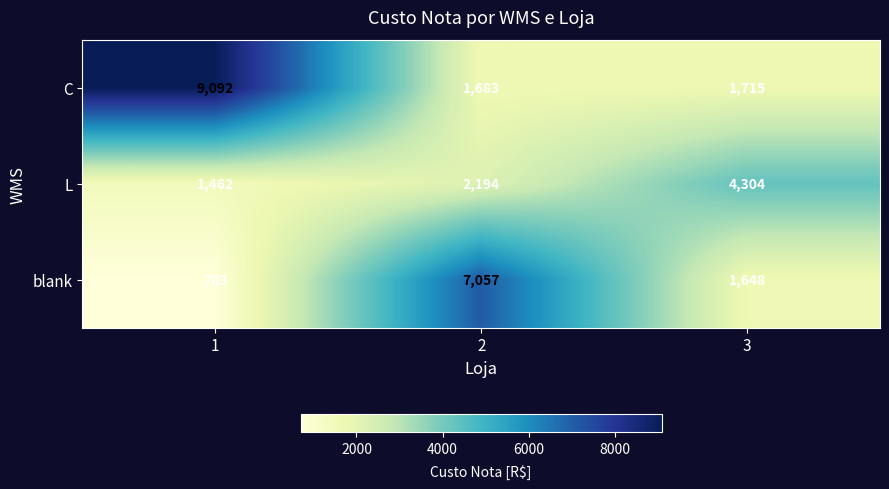

Read the C value at 2.

1683